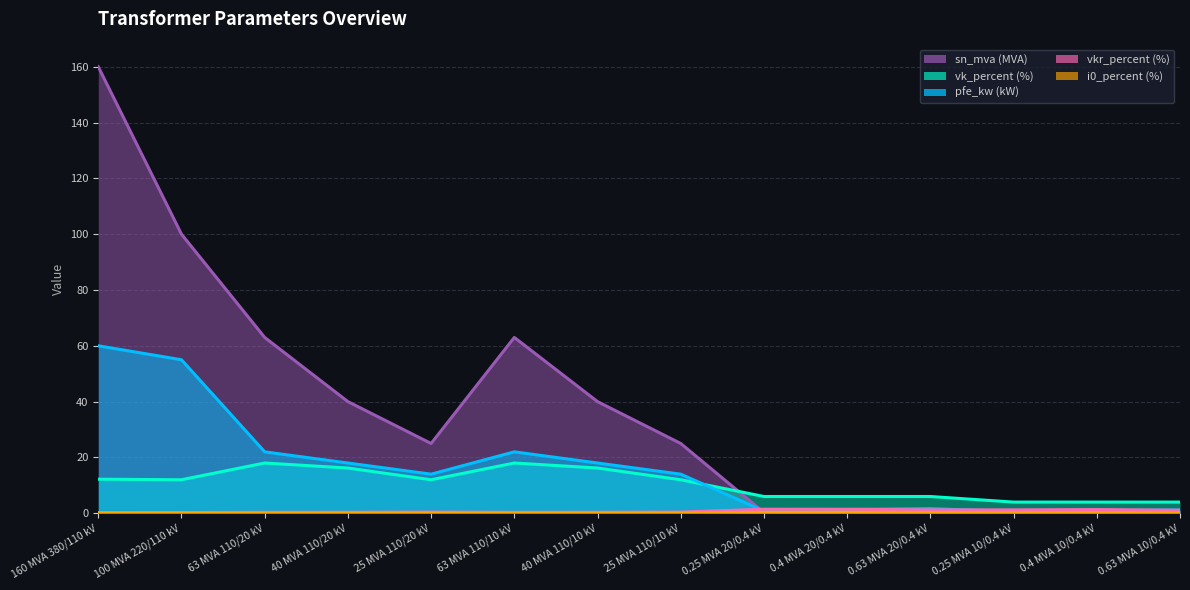

Which series ends up on top after the final intersection of vk_percent and sn_mva?

vk_percent